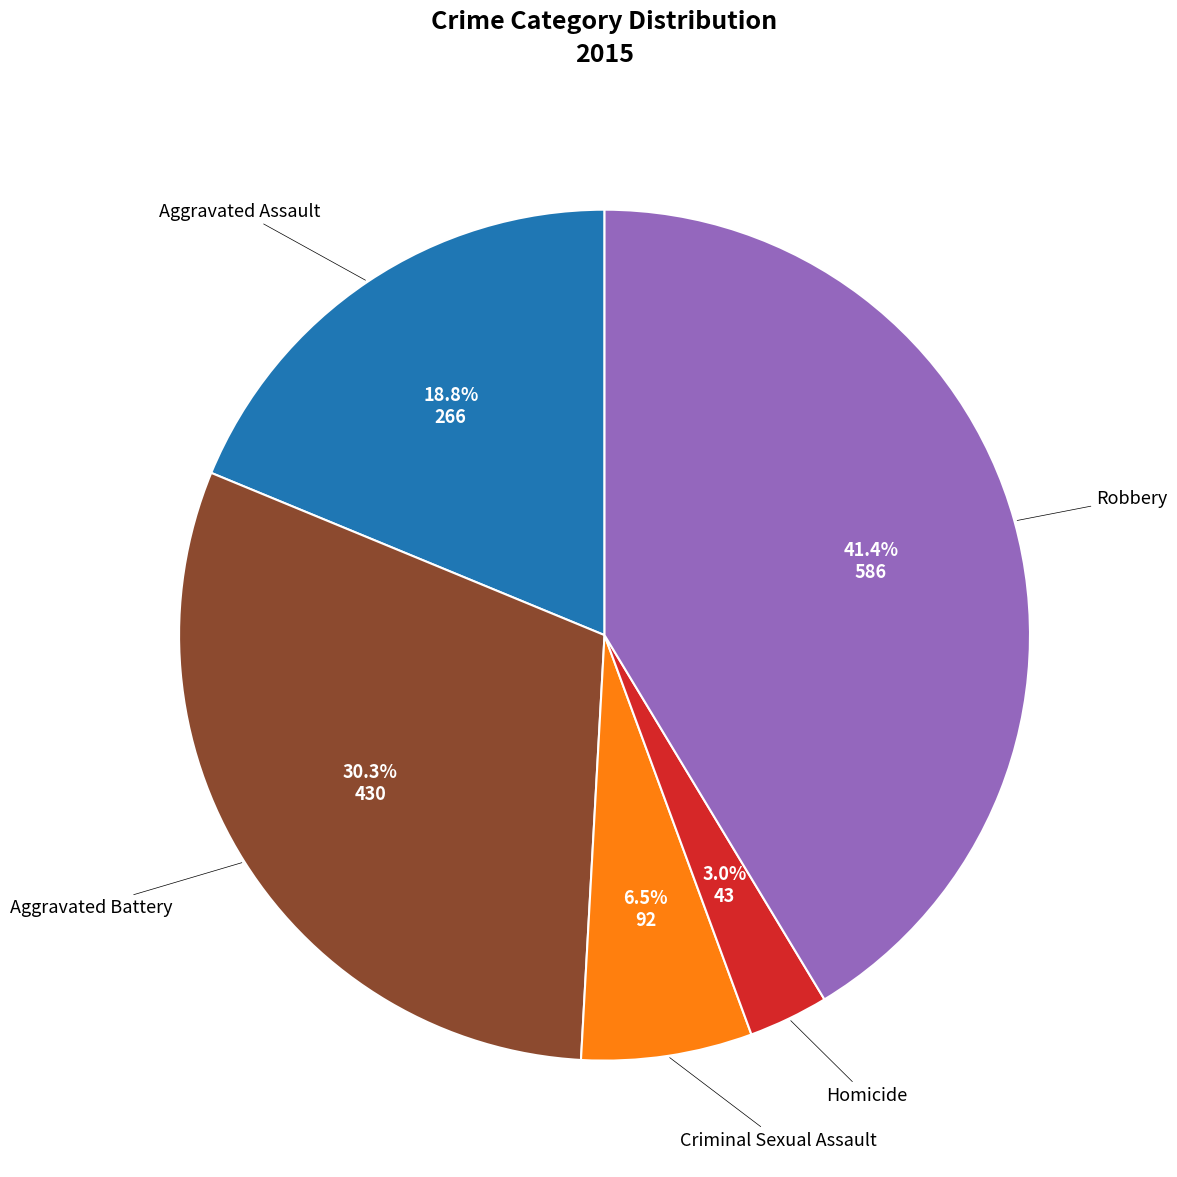

Count the number of slices in the pie.

5